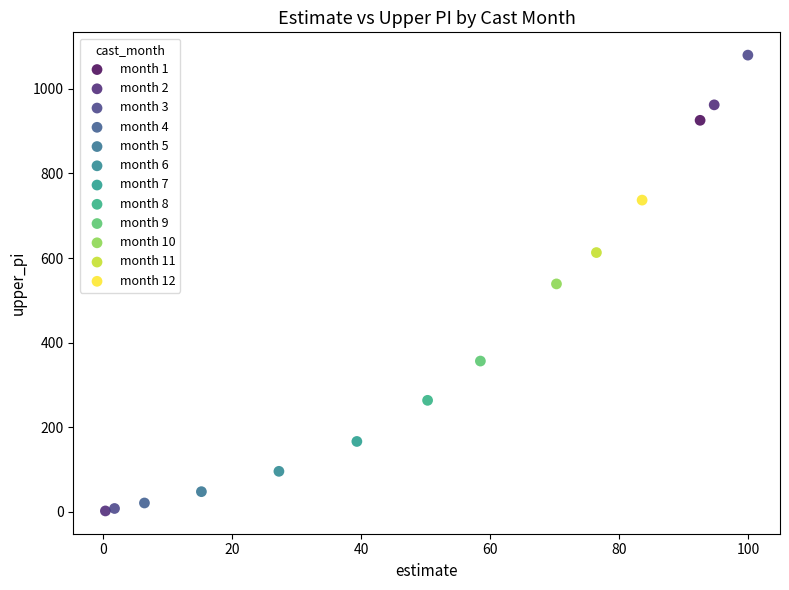

What are all the series names shown in the legend?

month 1, month 2, month 3, month 4, month 5, month 6, month 7, month 8, month 9, month 10, month 11, month 12